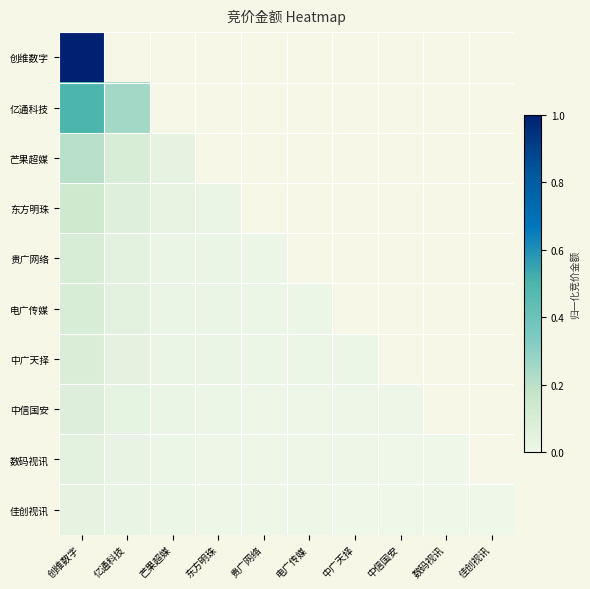

What is the difference between the maximum and minimum values in the 中信国安 series?

0.1